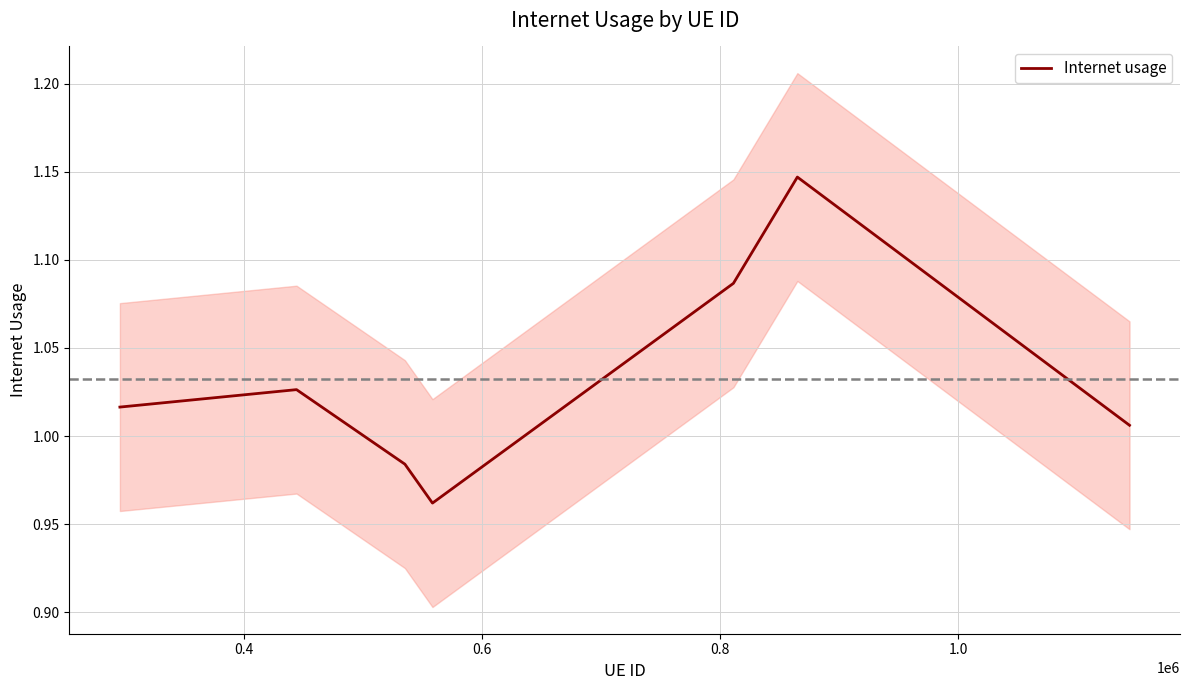

Does the chart have visible grid lines?

Yes